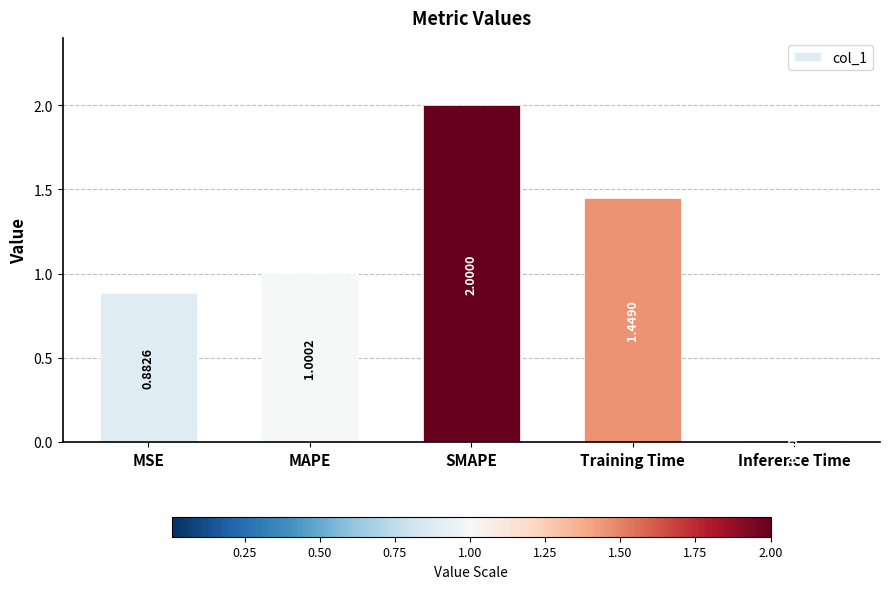

How many values are below 1?

2